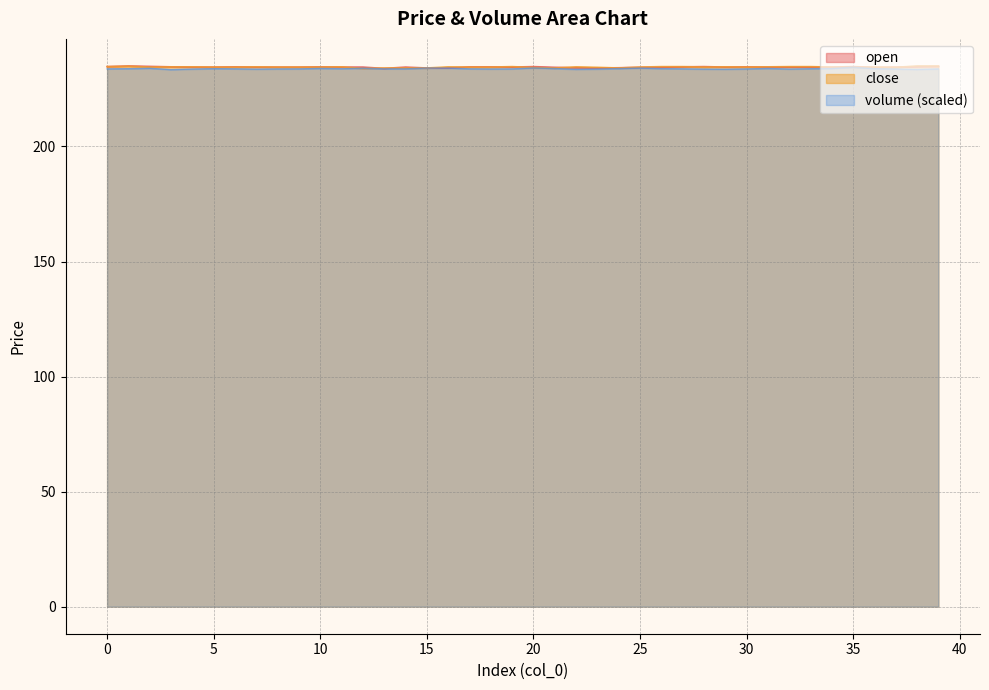

True or false: open and volume cross at least once.

False